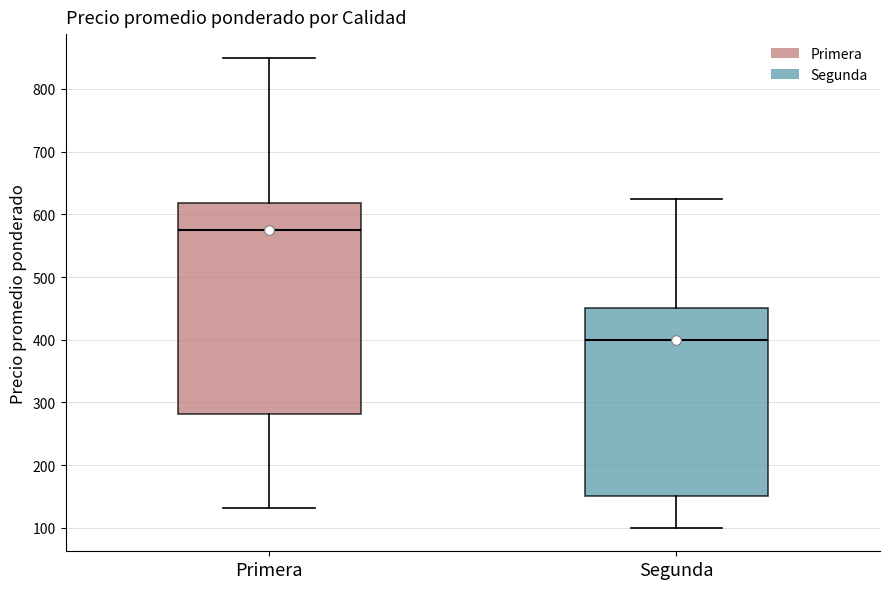

Which box's median line is the lowest?

Segunda